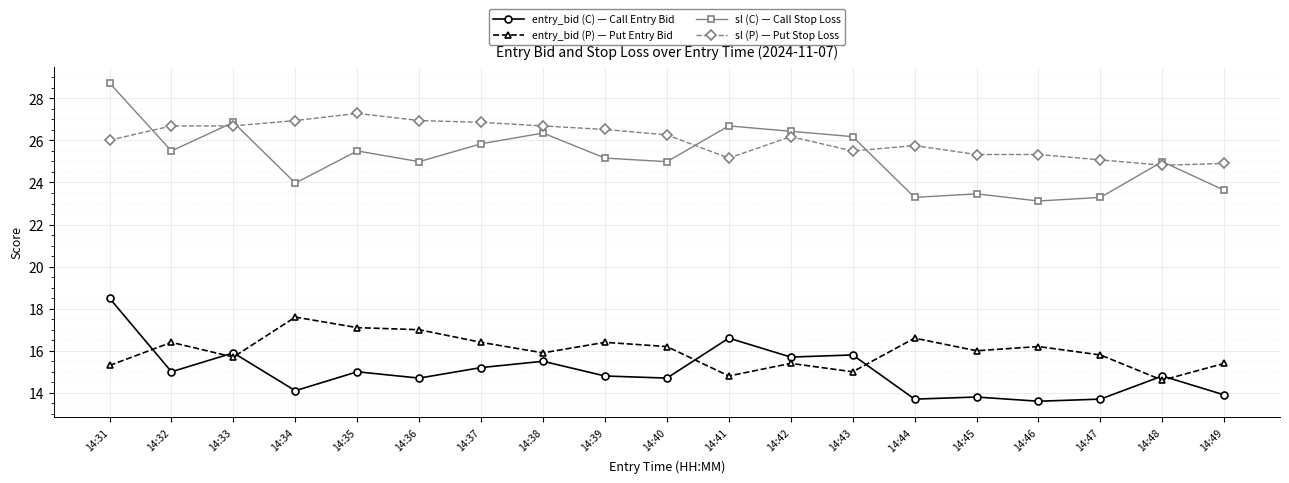

How many lines are shown in the chart?

4